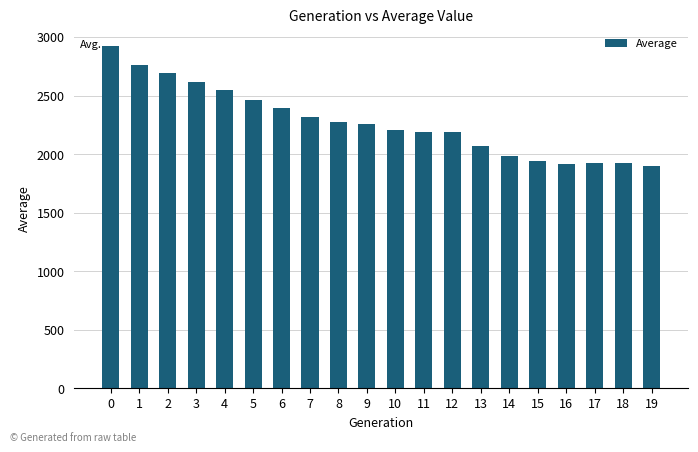

What is the sum of all values?

45478.4